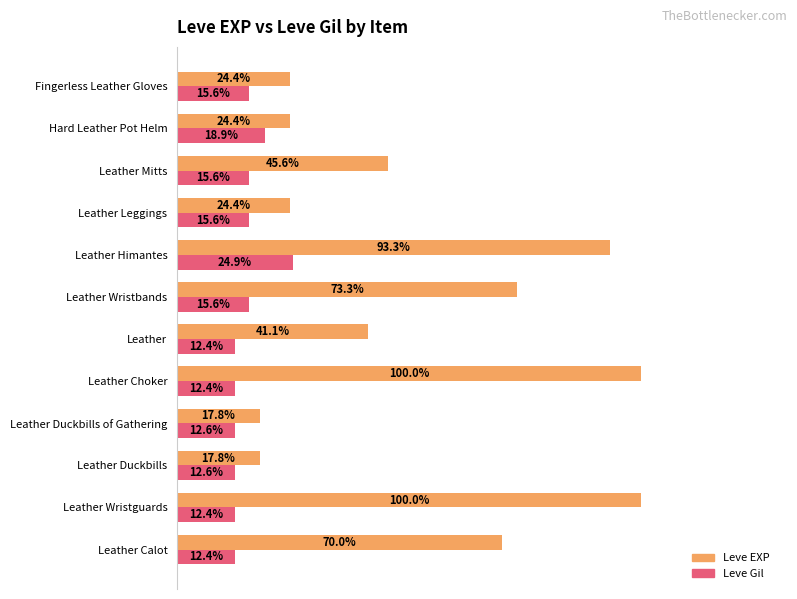

Which category has the highest value in the Leve Gil series?

Leather Himantes